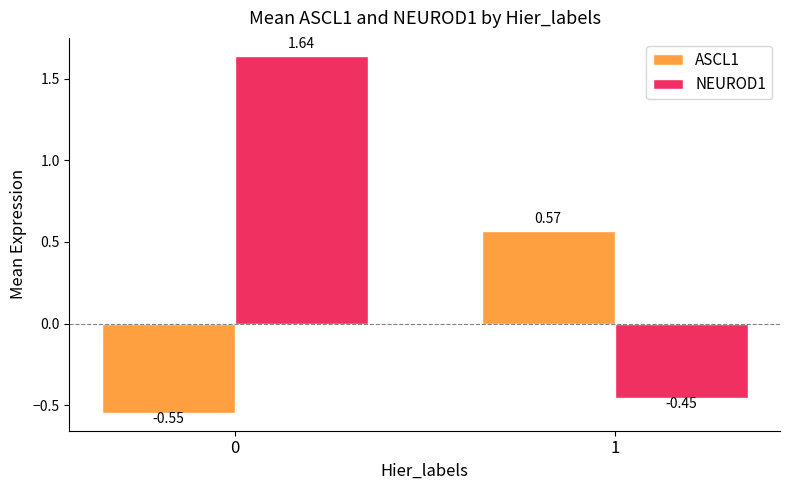

Does the chart contain stacked bars?

No